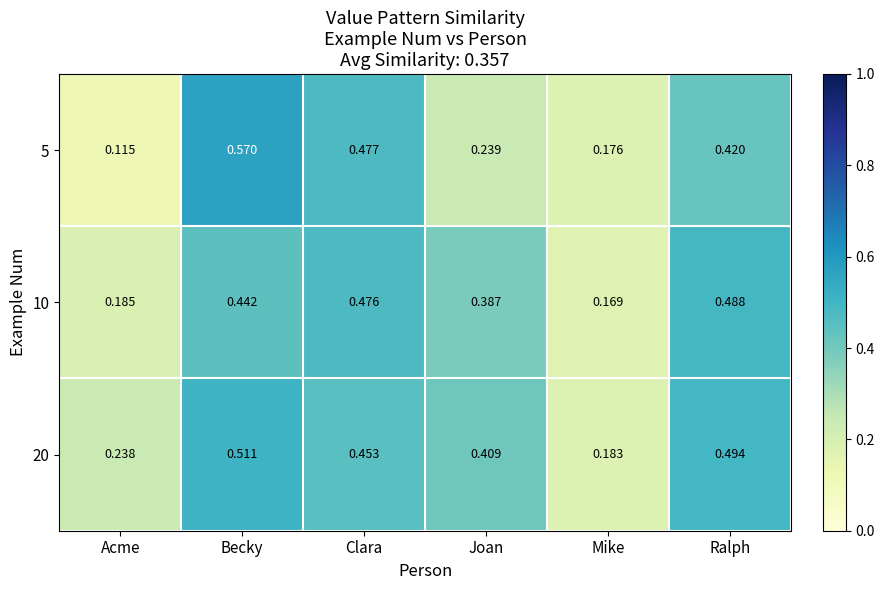

At how many categories does at least one series exceed 0?

6